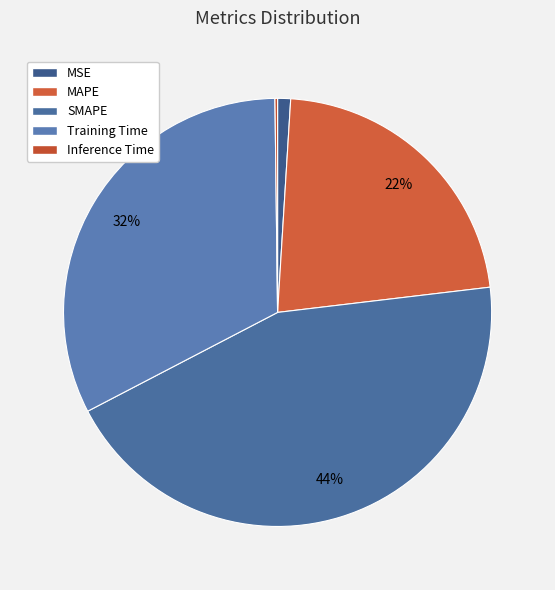

What percentage do Training Time and Inference Time together represent?

32.6%